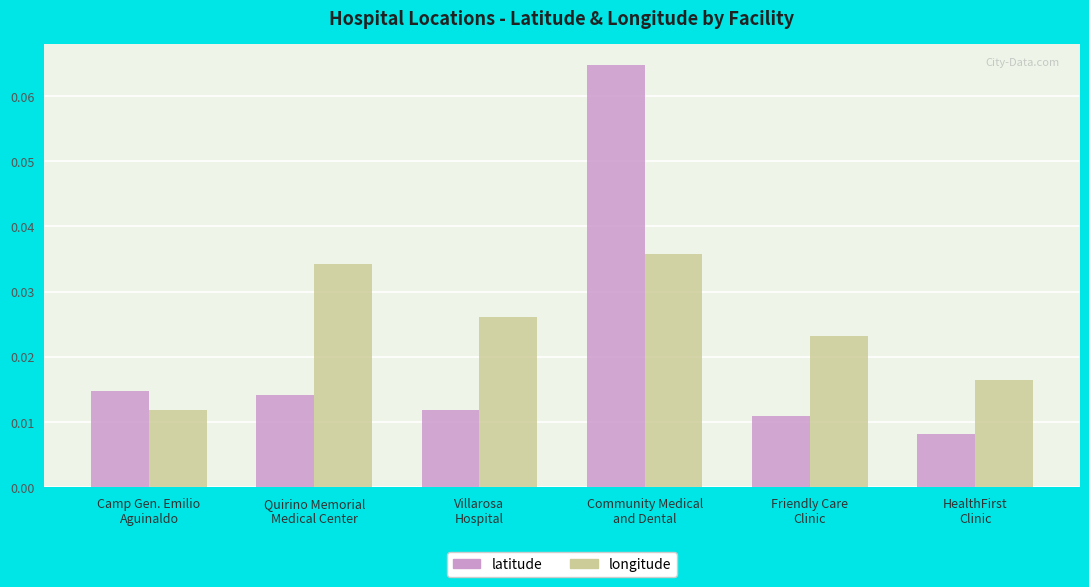

Count the longitude values in the range 0 to 1.

6